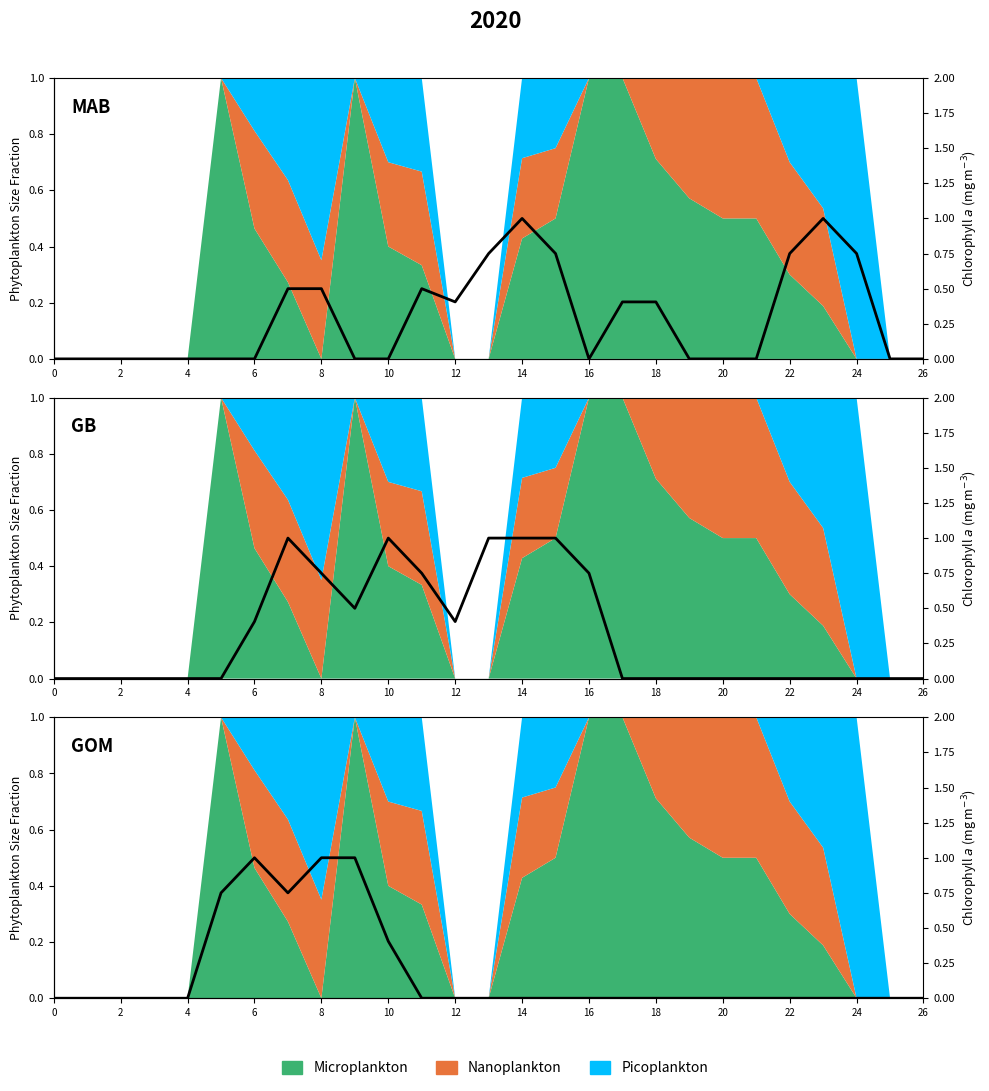

True or false: Chl line 1 and Chl line 3 cross at least once.

True